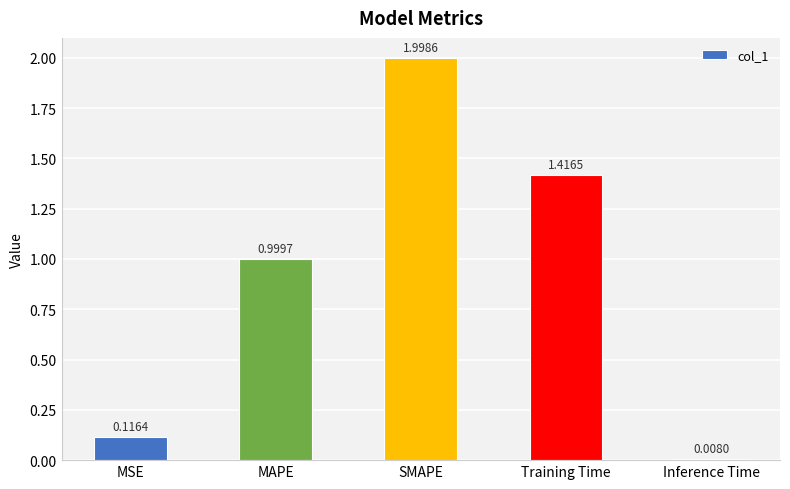

What position from the left is MAPE?

2